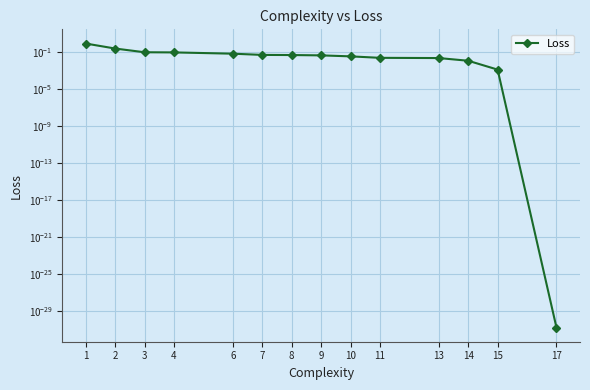

What is the sum of all values?

1.7